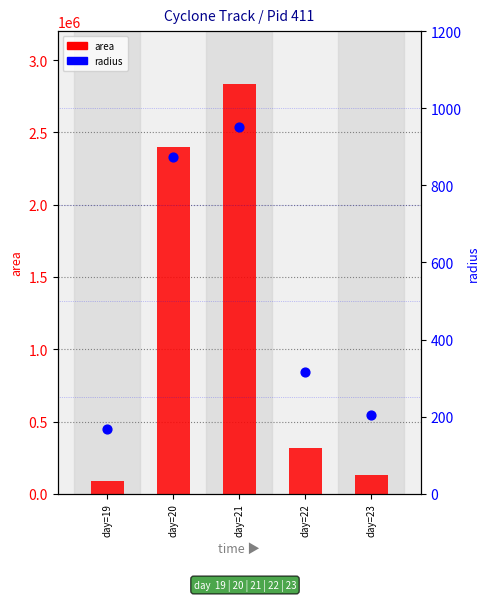

Which series reaches the minimum Y coordinate?

radius